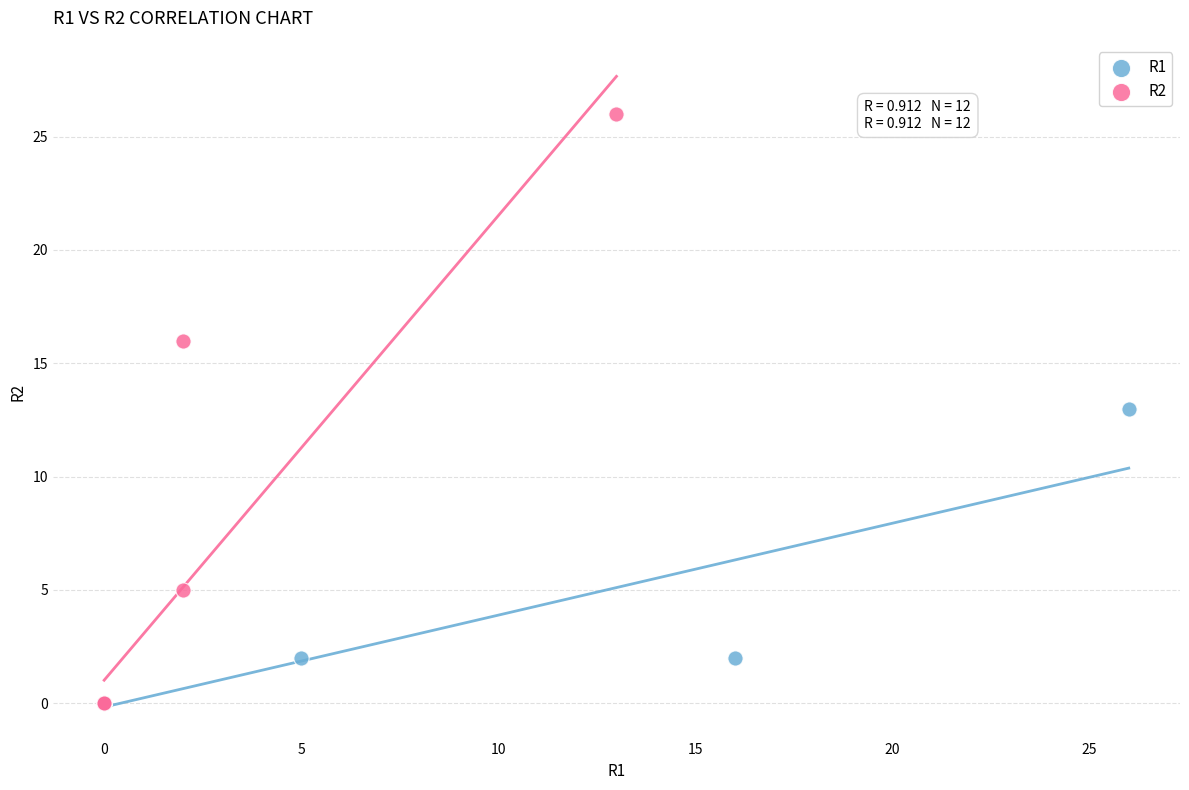

Which series contains the highest Y value?

R2